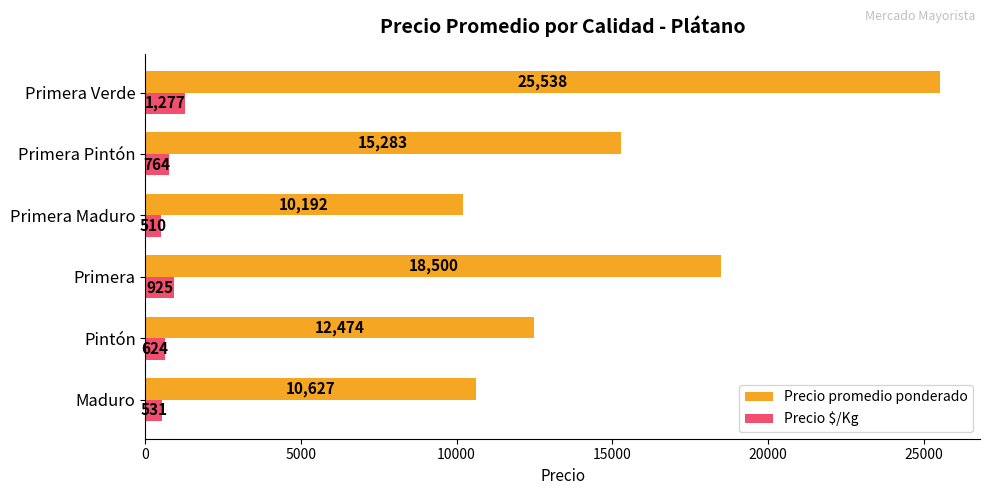

What is the sum of the Precio promedio ponderado values at Primera Pintón and Pintón?

27757